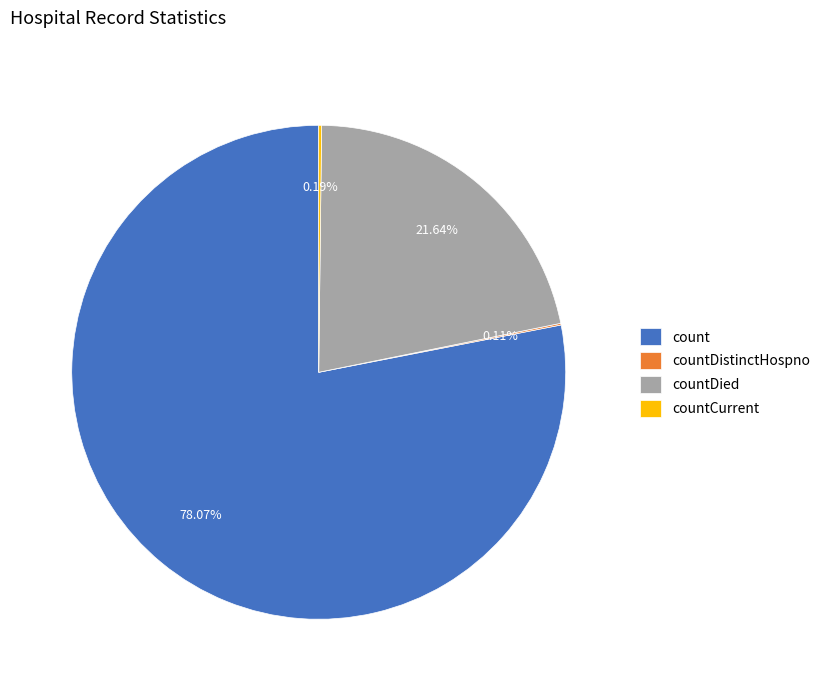

To the nearest percent, what is the average slice percentage?

25%